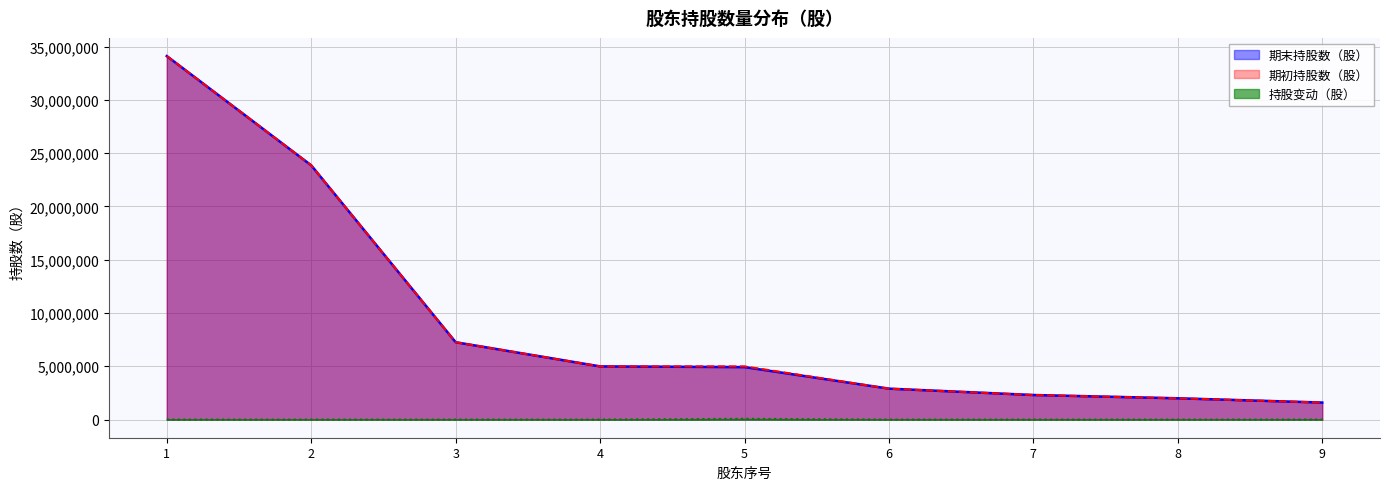

The value of 持股变动（股） at 1 is 0. True or false?

True